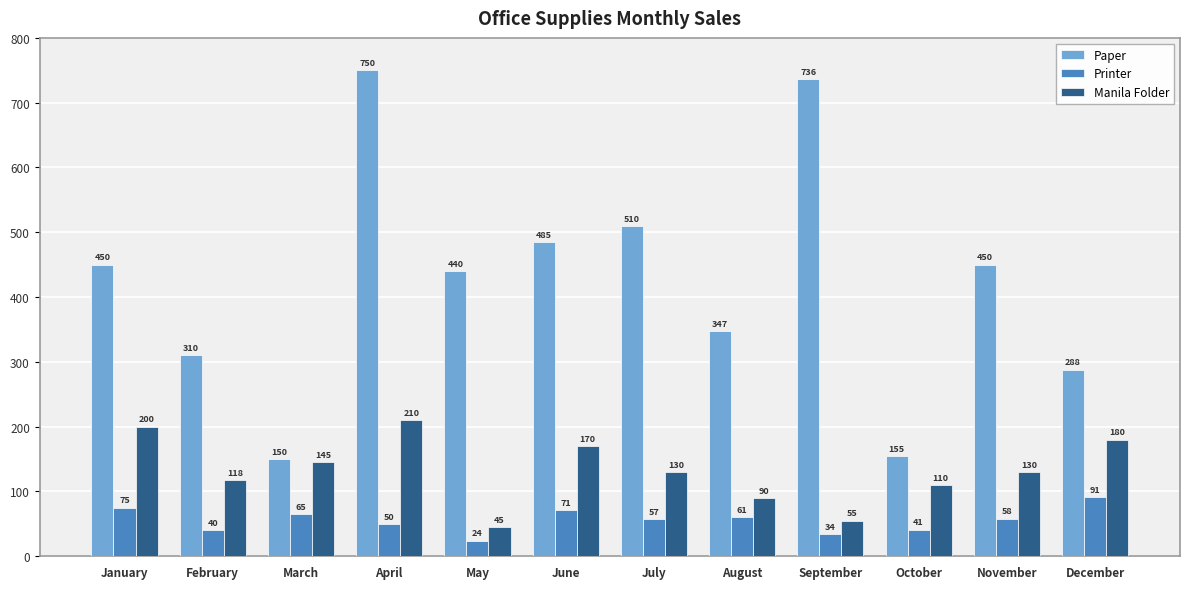

How many data points does each series have?

12